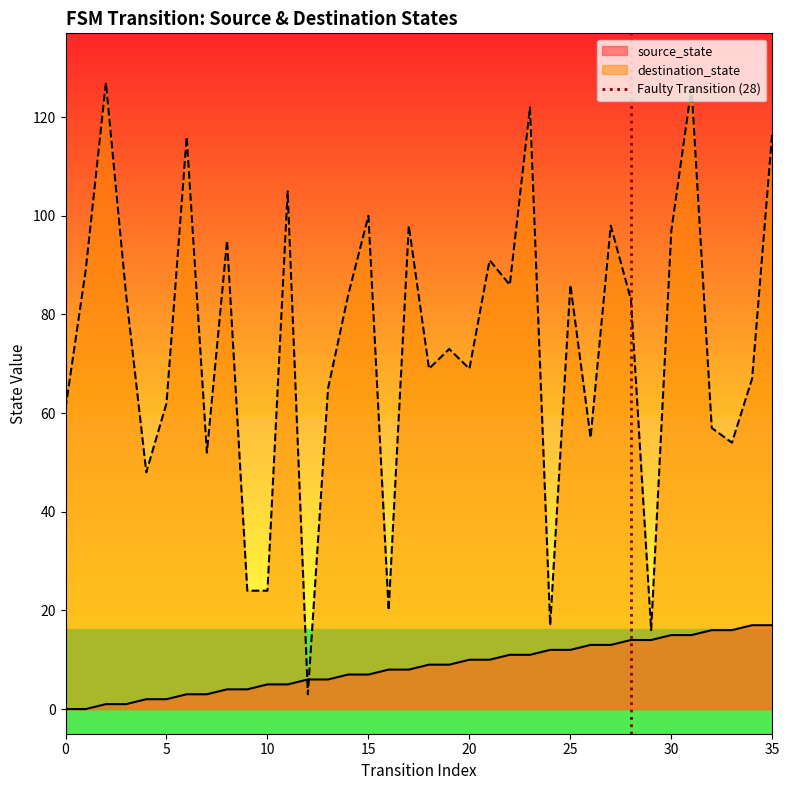

What is the lowest value of the destination_state series?

3